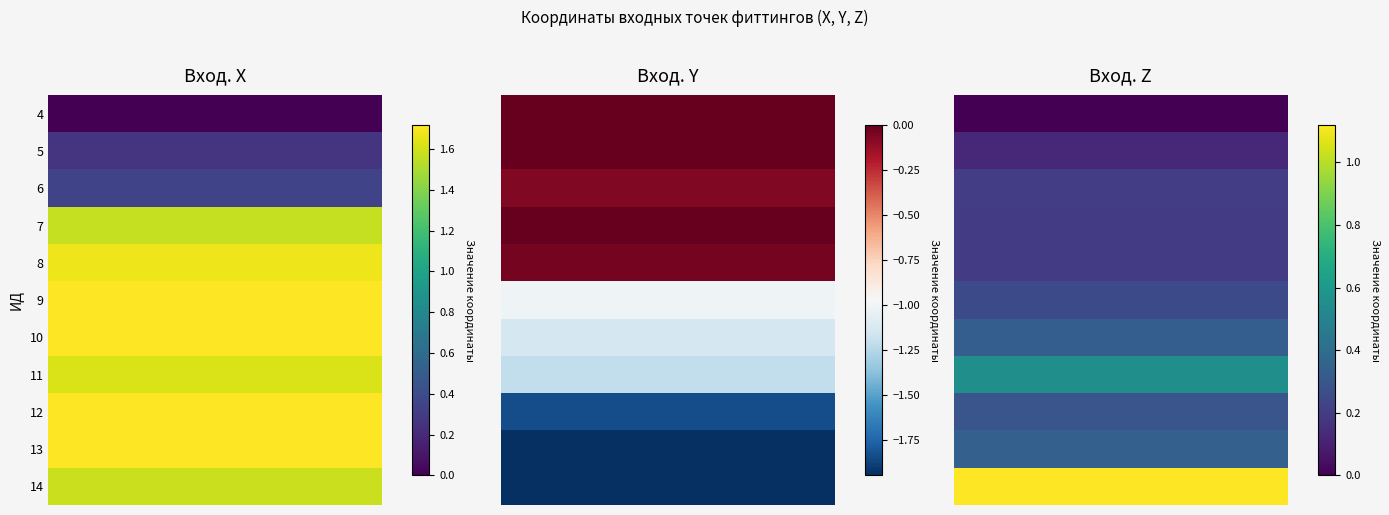

Reading left to right, transcribe all the data shown in this chart.

Вход. X: 0.0	0.3	0.3	1.6	1.7	1.7	1.7	1.6	1.7	1.7	1.6
Вход. Y: 0.0	0.0	-0.1	0.0	-0.0	-1.0	-1.1	-1.2	-1.8	-1.9	-1.9
Вход. Z: 0.0	0.1	0.2	0.2	0.2	0.3	0.3	0.6	0.3	0.3	1.1